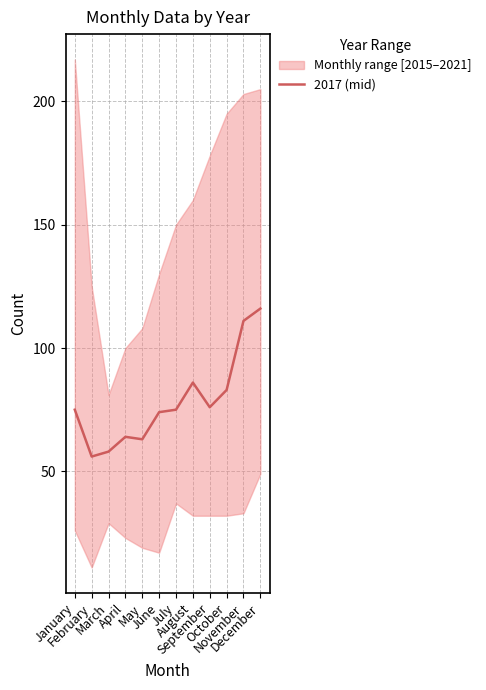

What is the change in value from June to September?

+2